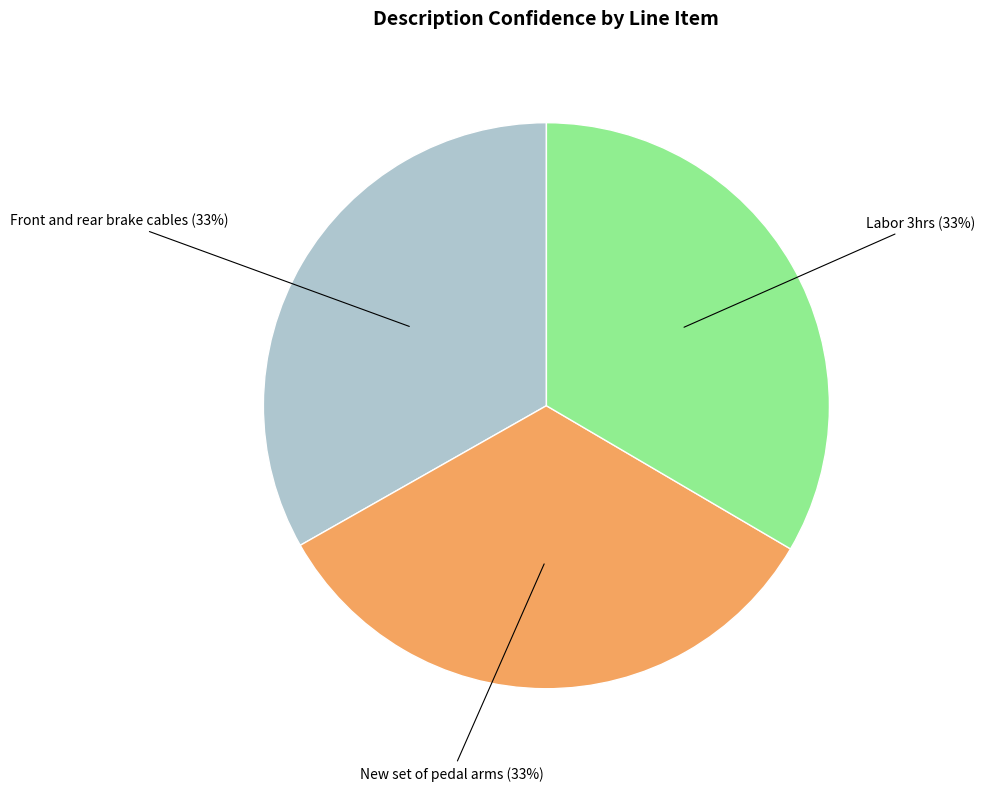

To the nearest percent, what is the average slice percentage?

33%